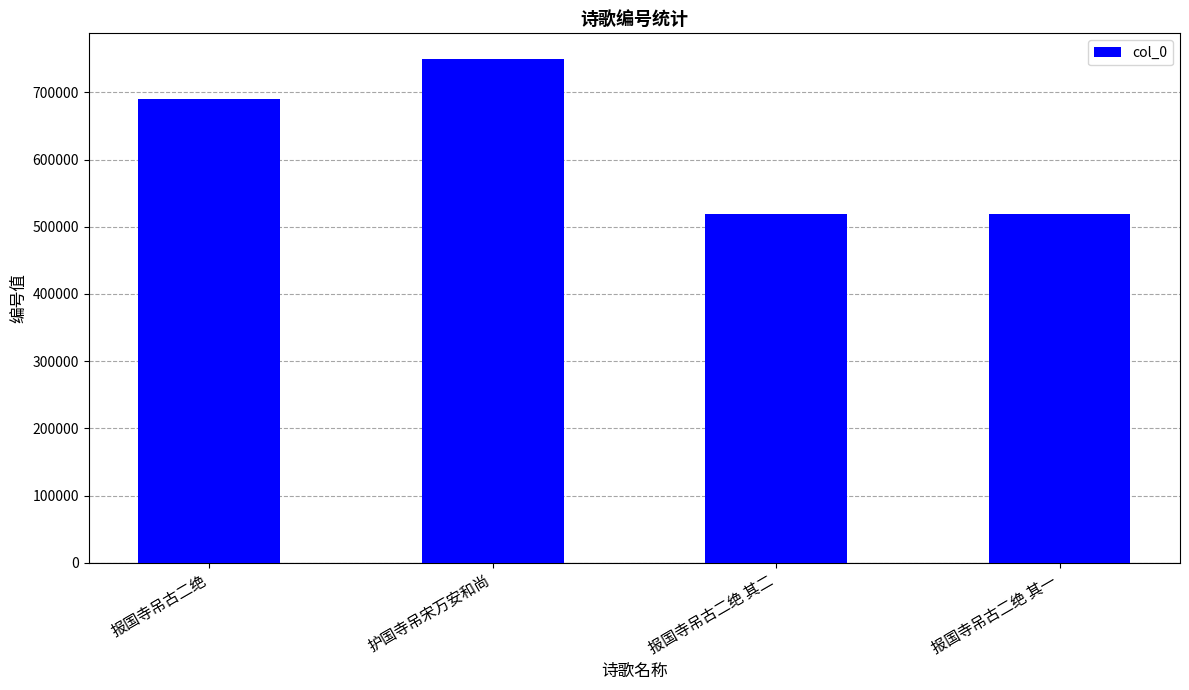

Count the number of categories in the chart.

4